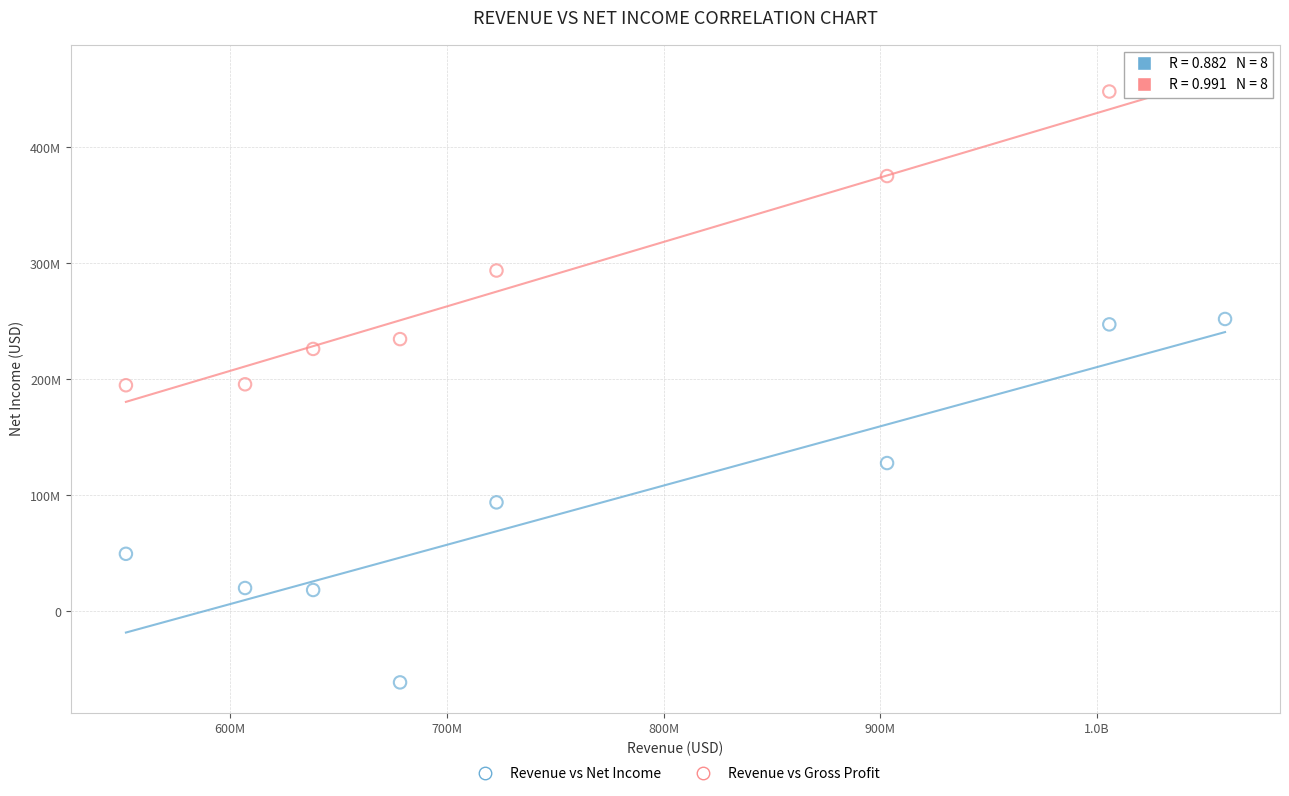

What are all the series names shown in the legend?

Revenue vs Net Income, Revenue vs Gross Profit